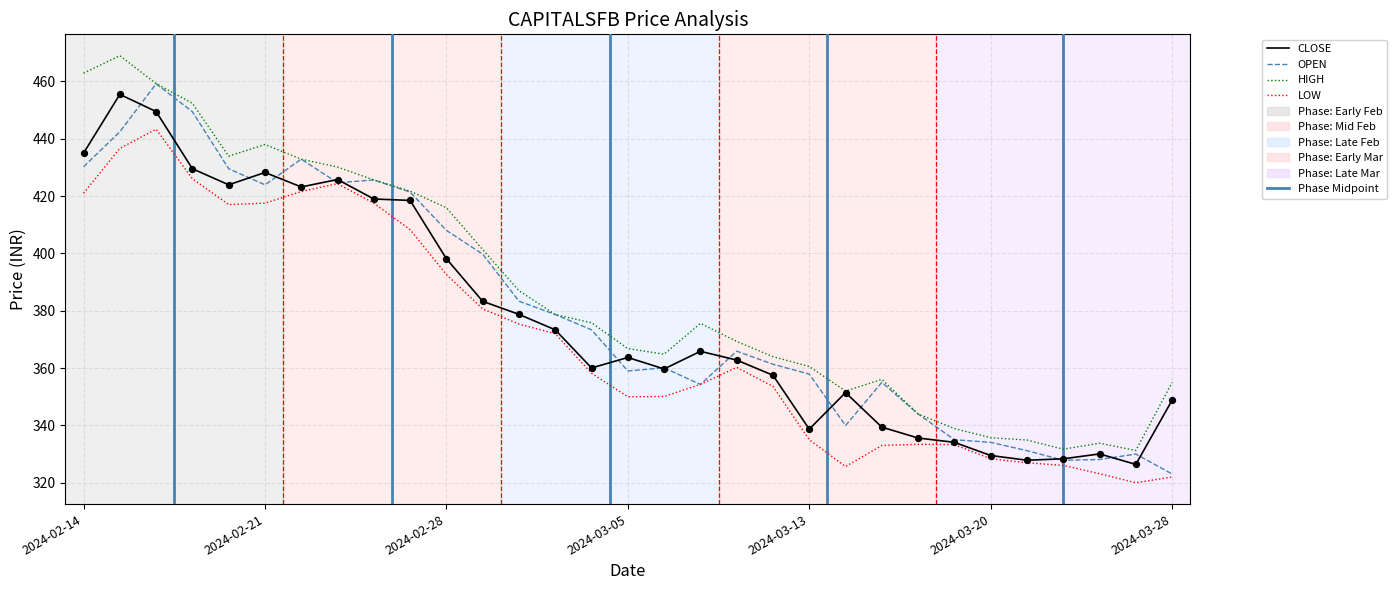

Which series has the largest total across all categories?

HIGH